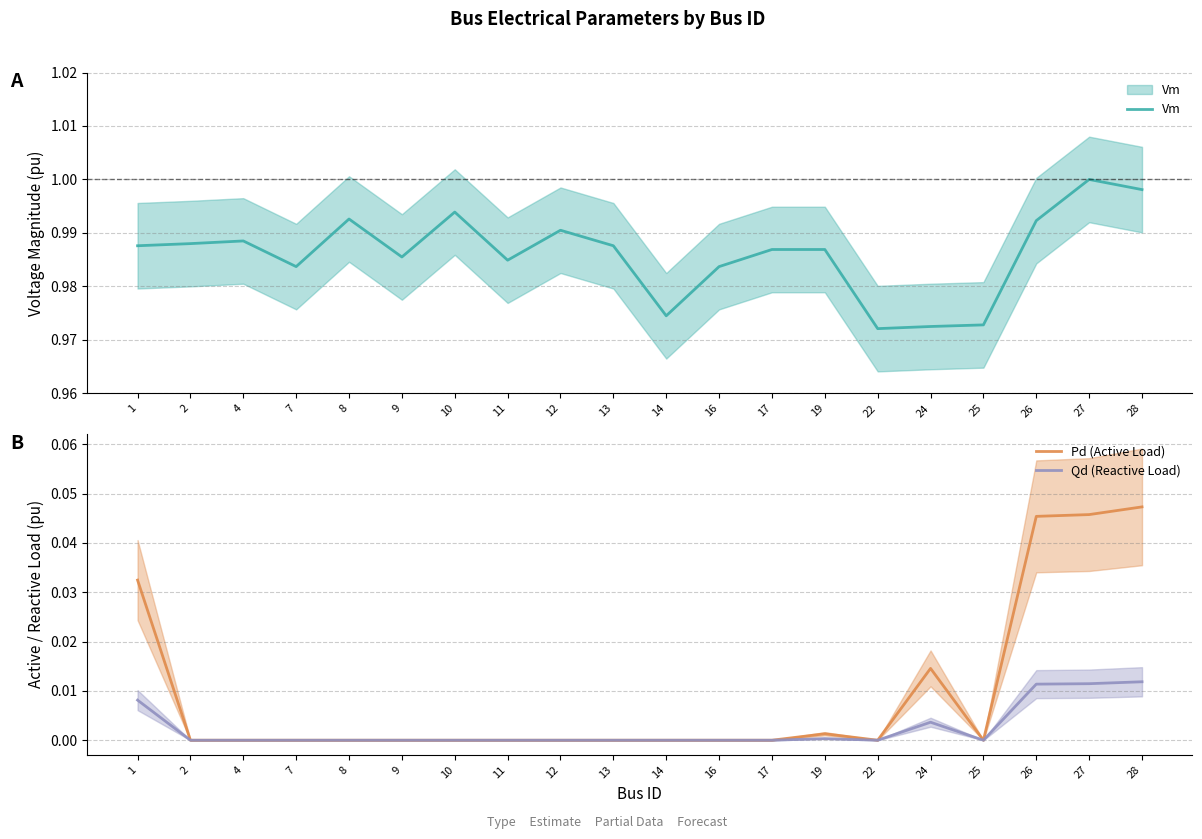

Reading left to right, transcribe all the data shown in this chart.

Vm: 1.0	1.0	1.0	1.0	1.0	1.0	1.0	1.0	1.0	1.0	1.0	1.0	1.0	1.0	1.0	1.0	1.0	1.0	1.0	1.0
Pd (Active Load): 0.0	0.0	0.0	0.0	0.0	0.0	0.0	0.0	0.0	0.0	0.0	0.0	0.0	0.0	0.0	0.0	0.0	0.0	0.0	0.0
Qd (Reactive Load): 0.0	0.0	0.0	0.0	0.0	0.0	0.0	0.0	0.0	0.0	0.0	0.0	0.0	0.0	0.0	0.0	0.0	0.0	0.0	0.0